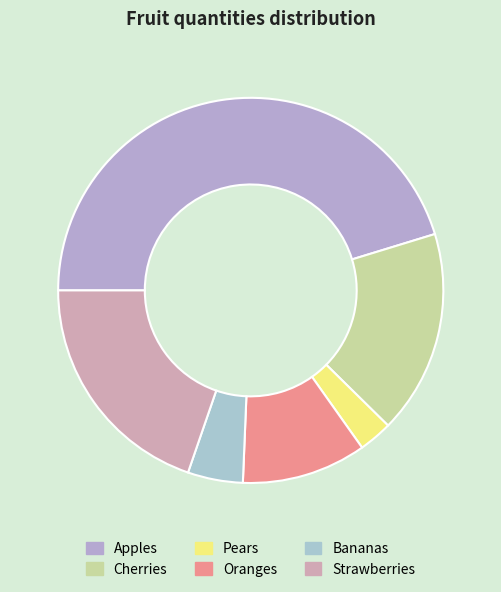

What is the change in value from Oranges to Bananas?

-29